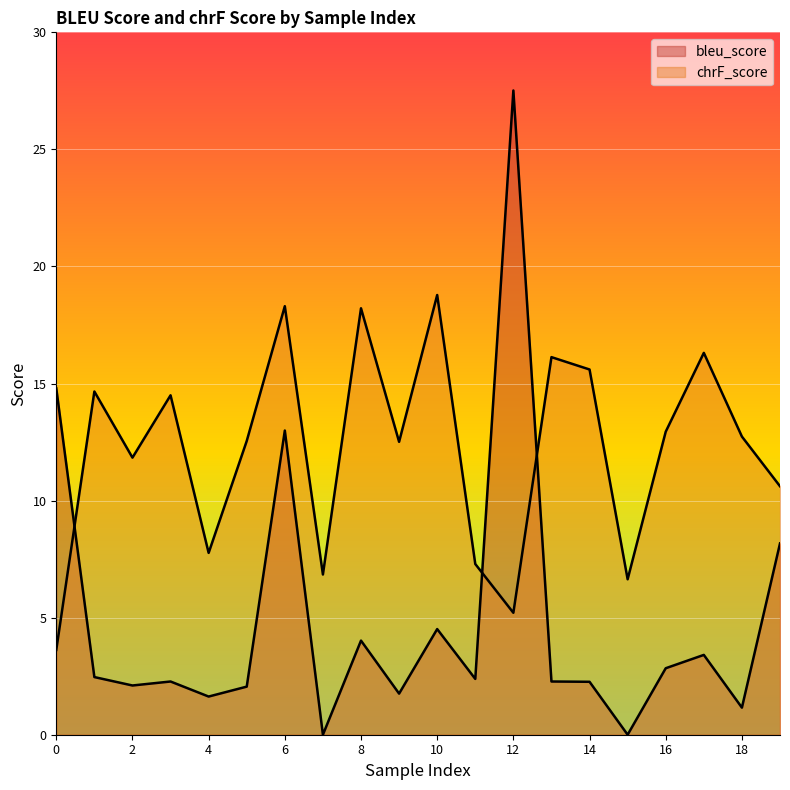

How many intersections are there between chrF_score and bleu_score?

3